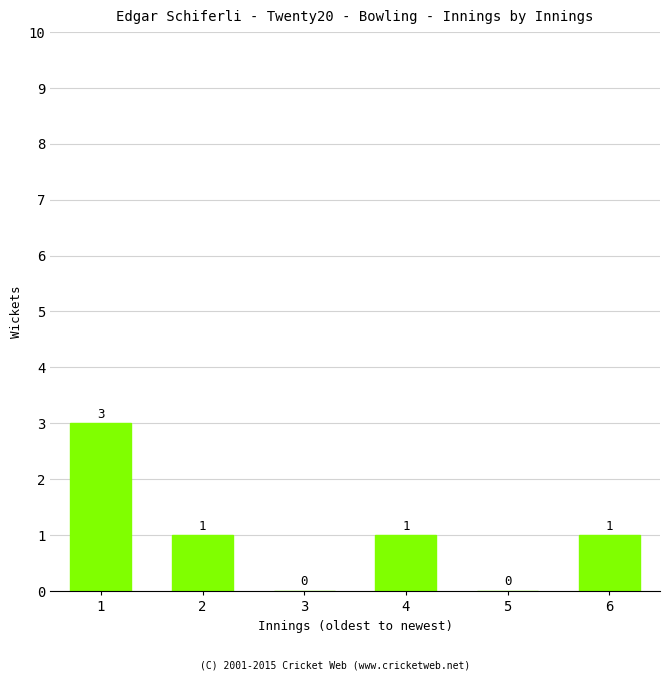

Reading left to right, transcribe all the data shown in this chart.

1=3	2=1	3=0	4=1	5=0	6=1